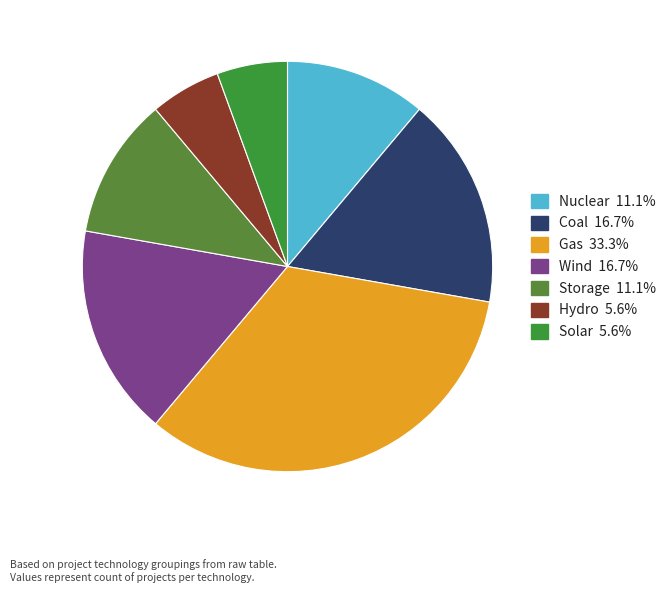

How many slices are in this pie chart?

7